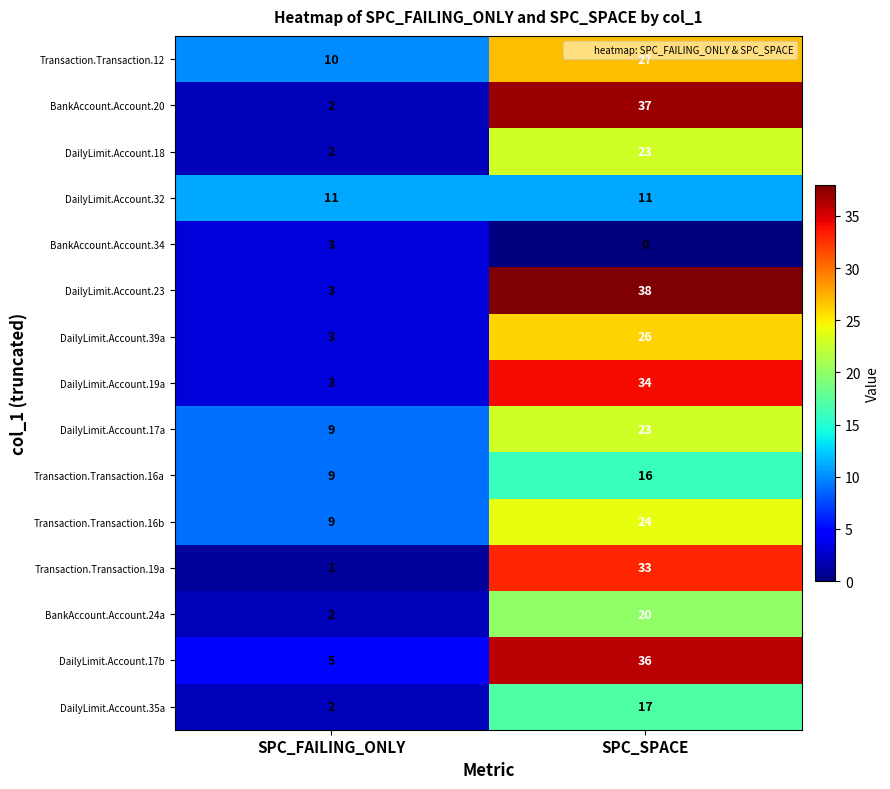

True or false: Transaction.Transaction.16a has a value of 9 at SPC_FAILING_ONLY.

True